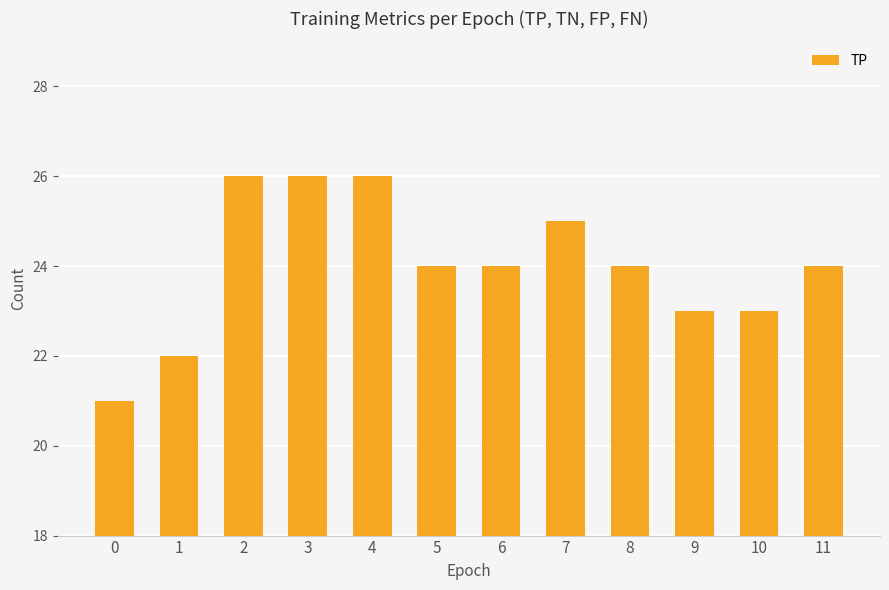

How many data points does each series have?

12